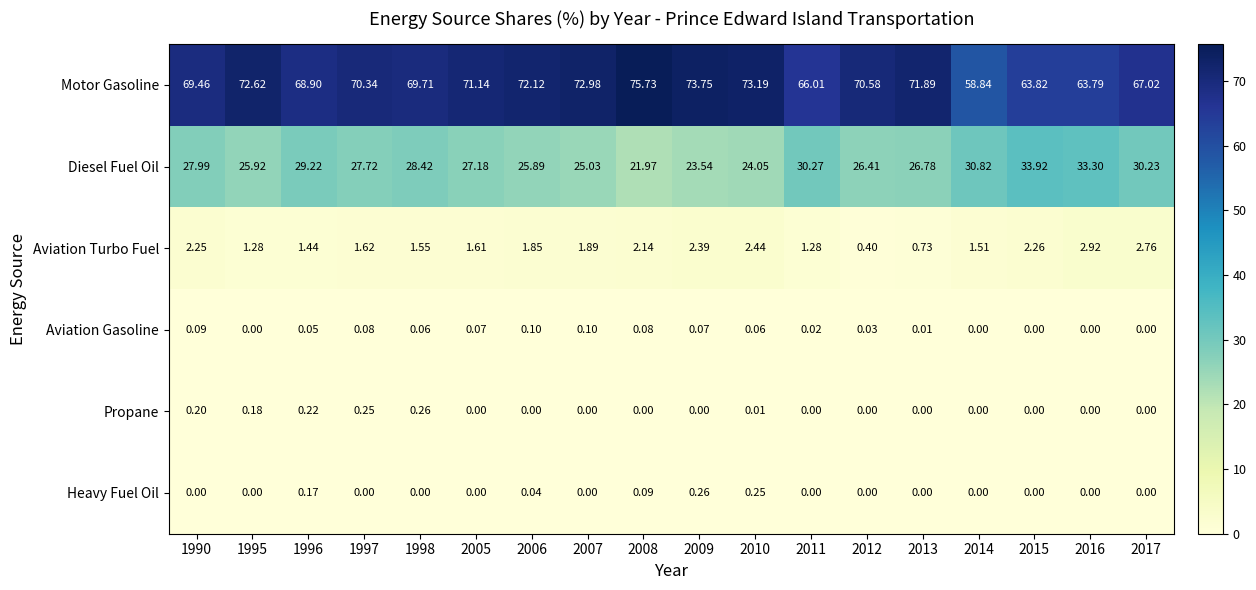

Which series has the widest spread of values?

Motor Gasoline